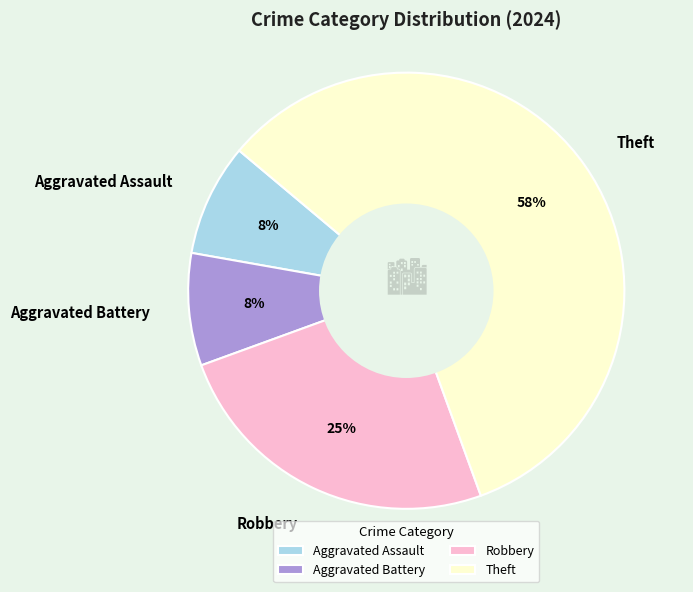

Do Aggravated Assault and Robbery together represent more than half of the pie?

No